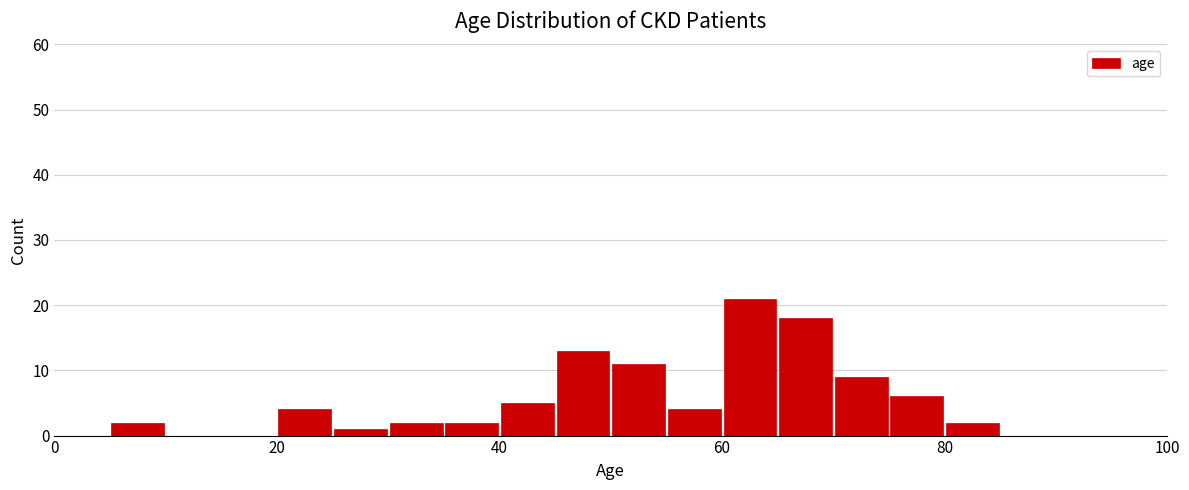

Around what value on the x-axis is the tallest bar? Give the approximate position of its centre, as read against the axis.

62